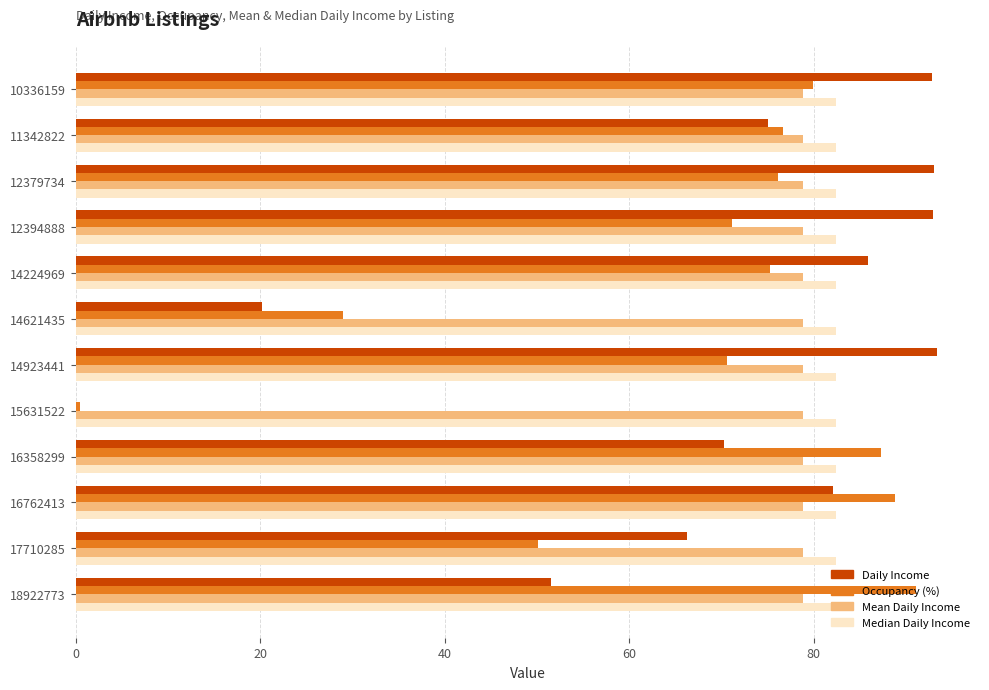

What are all the series names shown in the legend?

Daily Income, Occupancy (%), Mean Daily Income, Median Daily Income